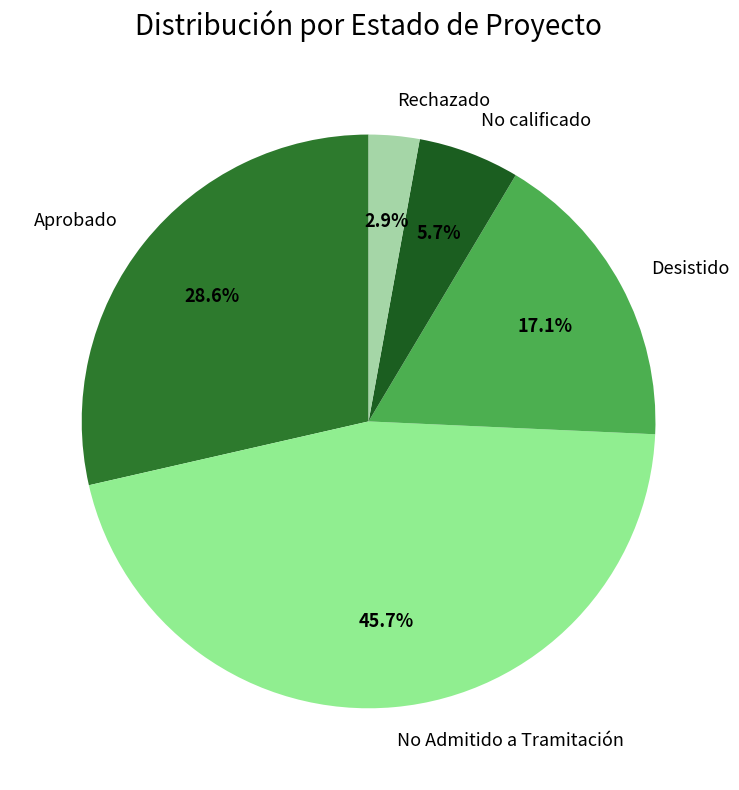

Combined, what portion of the pie is Desistido and Rechazado?

20.0%